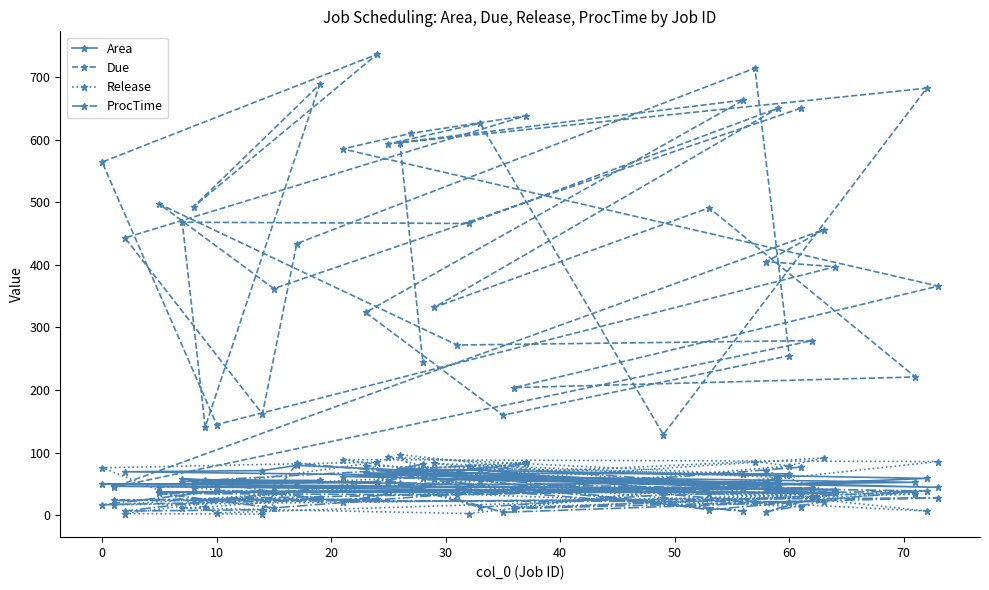

At which label does Release first exceed 46?

0